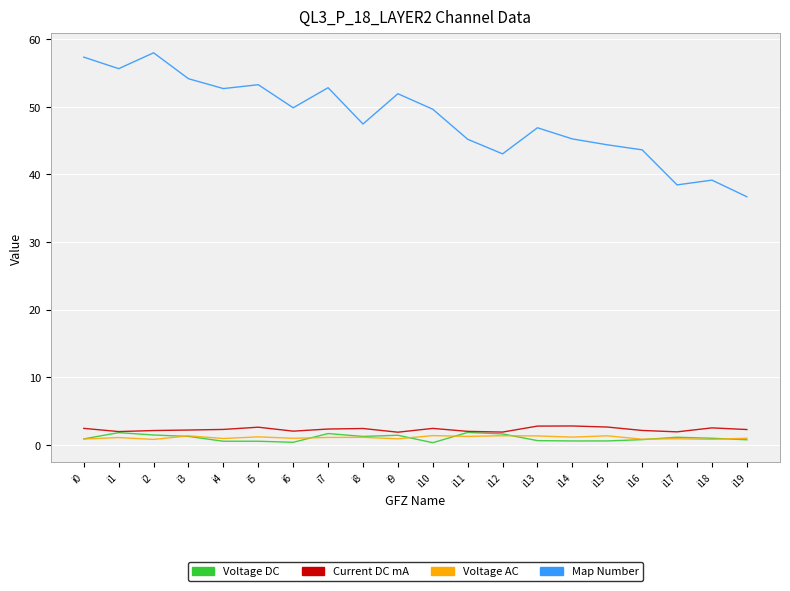

Is the value of Current DC mA at i13 greater than the value of Map Number at i19?

No